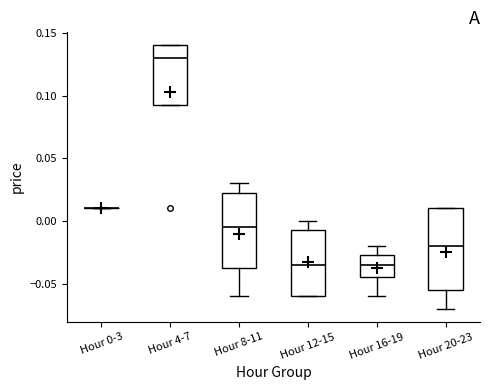

Where does the median line of the box for Hour 8-11 sit on the y-axis? The values are not printed on the chart, so give them approximately, as read against the axis.

-0.005